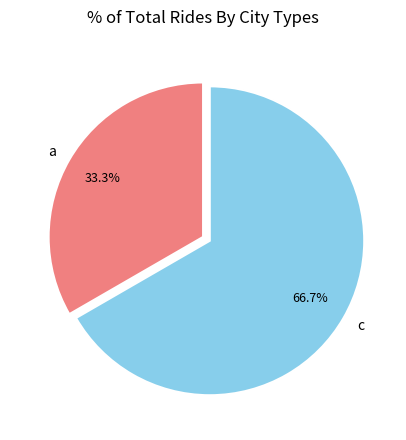

Which category has the biggest portion of the pie?

c